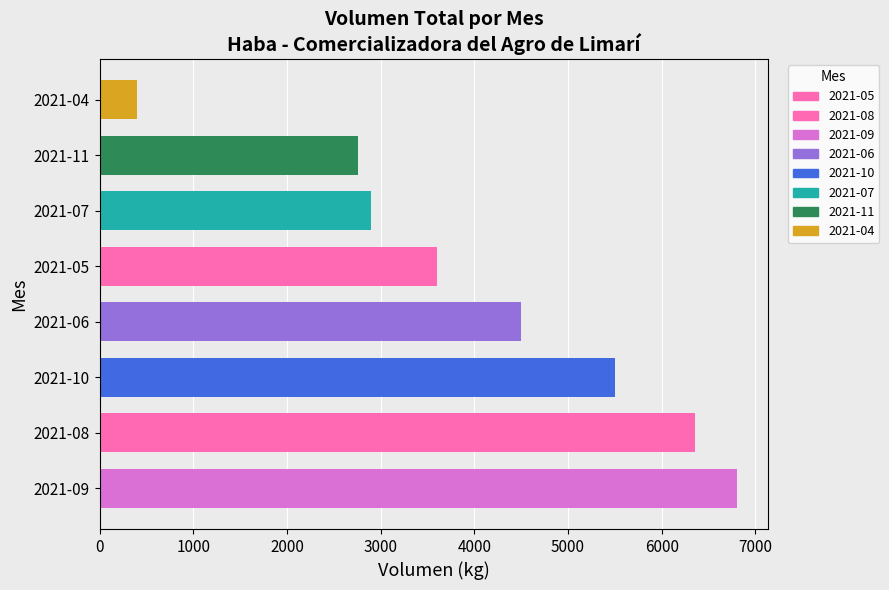

What is the smallest value displayed?

400